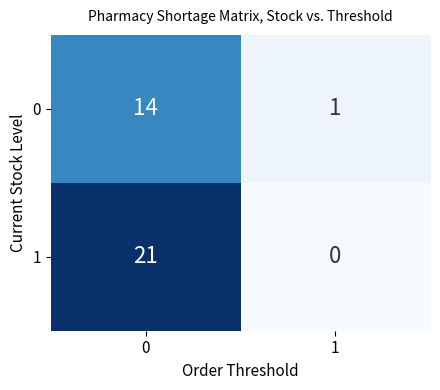

Read the 1 value at 0, to the nearest 10.

20